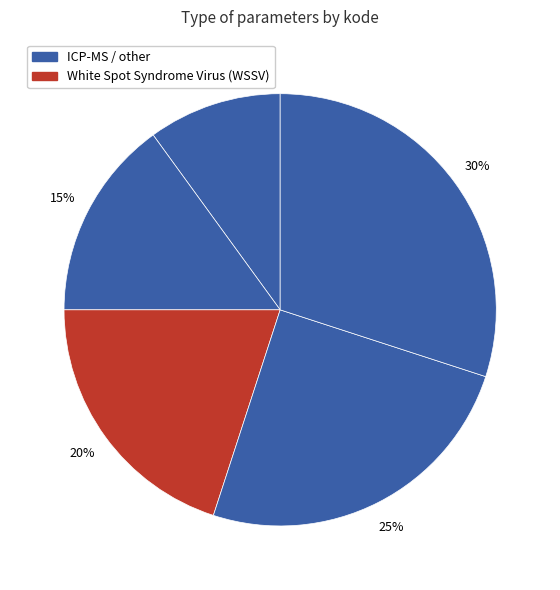

How many segments does this pie chart have?

5